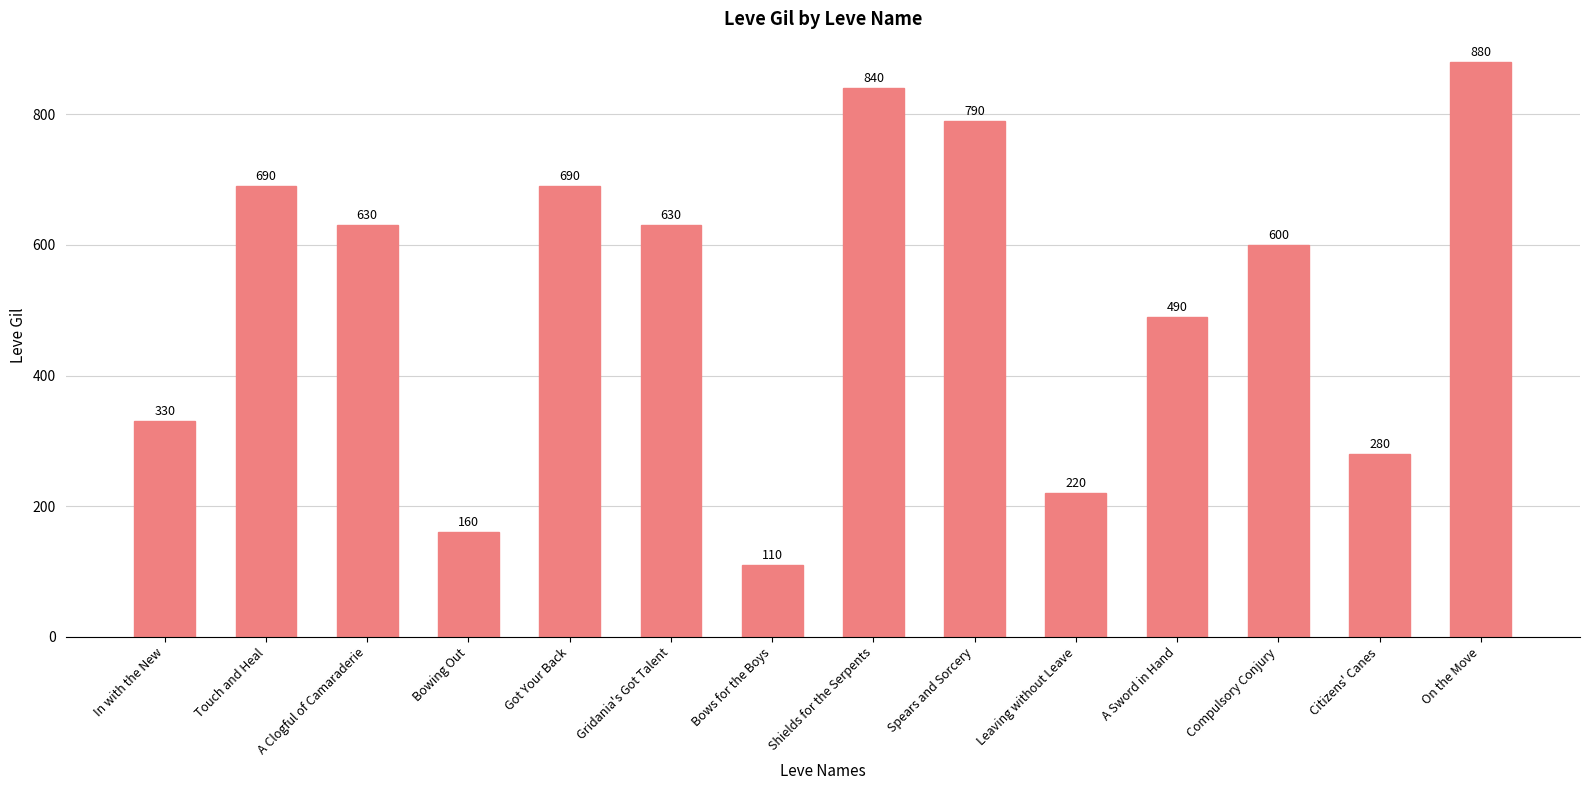

What is the label of the 3rd bar from the left?

A Clogful of Camaraderie